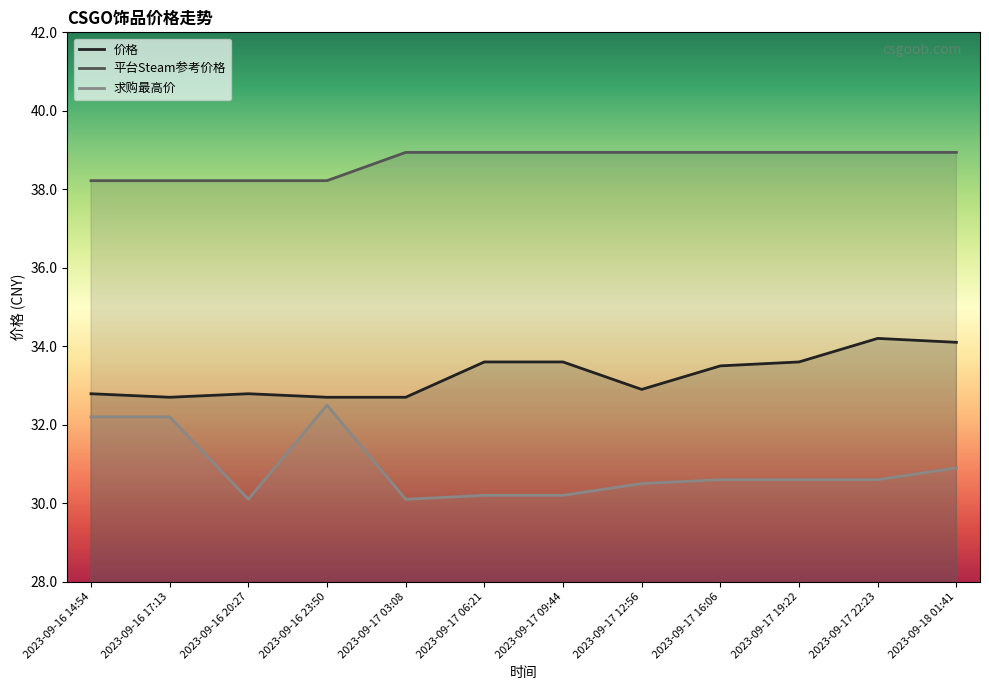

Reading right to left, transcribe all the data shown in this chart.

价格: 2023-09-18 01:41=34.1	2023-09-17 22:23=34.2	2023-09-17 19:22=33.6	2023-09-17 16:06=33.5	2023-09-17 12:56=32.9	2023-09-17 09:44=33.6	2023-09-17 06:21=33.6	2023-09-17 03:08=32.7	2023-09-16 23:50=32.7	2023-09-16 20:27=32.8	2023-09-16 17:13=32.7	2023-09-16 14:54=32.8
平台Steam参考价格: 2023-09-18 01:41=38.9	2023-09-17 22:23=38.9	2023-09-17 19:22=38.9	2023-09-17 16:06=38.9	2023-09-17 12:56=38.9	2023-09-17 09:44=38.9	2023-09-17 06:21=38.9	2023-09-17 03:08=38.9	2023-09-16 23:50=38.2	2023-09-16 20:27=38.2	2023-09-16 17:13=38.2	2023-09-16 14:54=38.2
求购最高价: 2023-09-18 01:41=30.9	2023-09-17 22:23=30.6	2023-09-17 19:22=30.6	2023-09-17 16:06=30.6	2023-09-17 12:56=30.5	2023-09-17 09:44=30.2	2023-09-17 06:21=30.2	2023-09-17 03:08=30.1	2023-09-16 23:50=32.5	2023-09-16 20:27=30.1	2023-09-16 17:13=32.2	2023-09-16 14:54=32.2